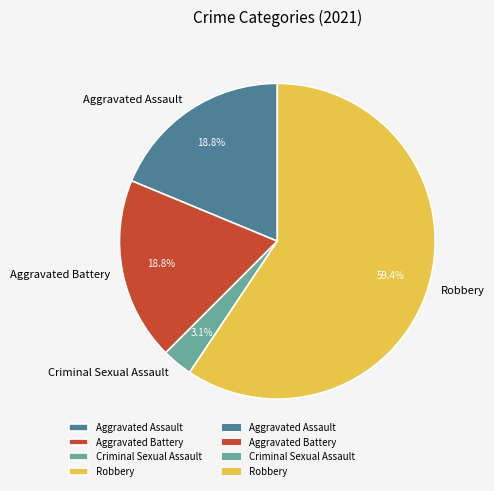

How many segments does this pie chart have?

4